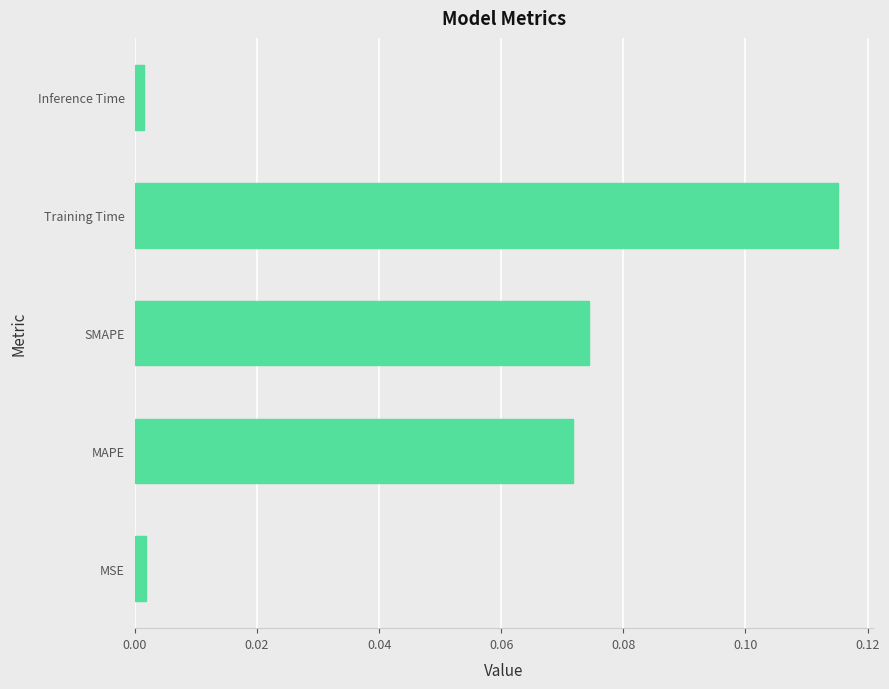

At which category does the chart reach its peak across all series?

Training Time